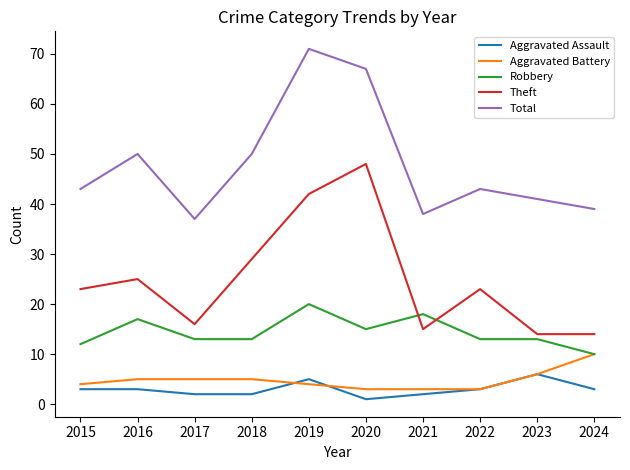

Is the value of Robbery at 2020 greater than the value of Total at 2020?

No